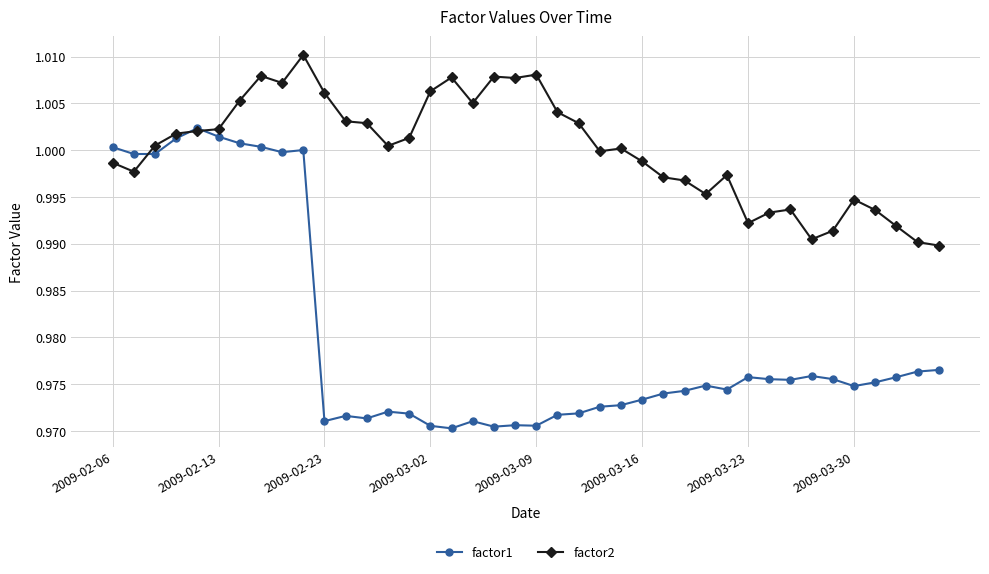

How many categories are shown in the chart?

40